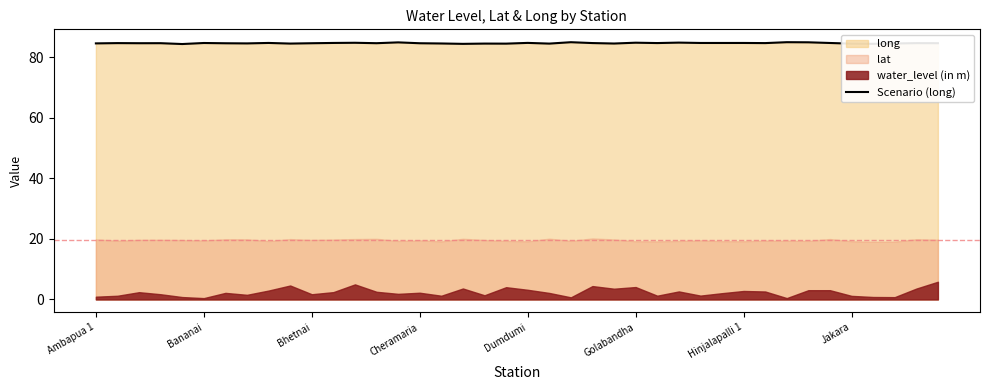

How many lines are shown in the chart?

1